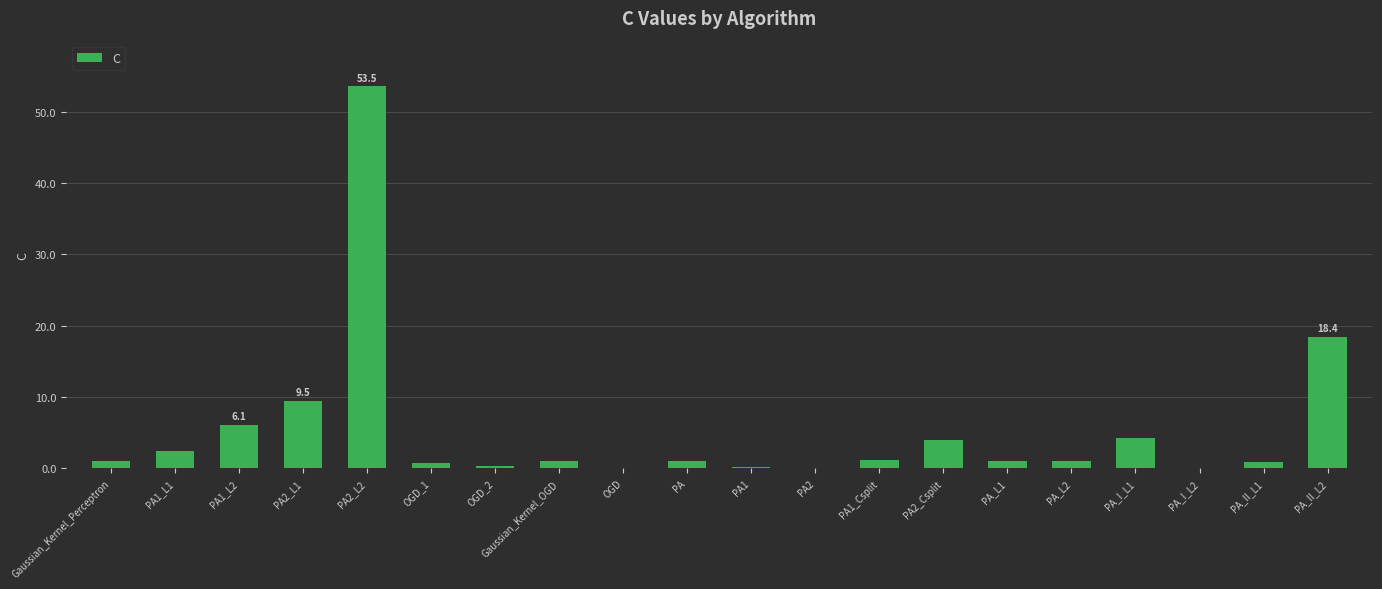

At which label is the value closest to 26?

PA_II_L2